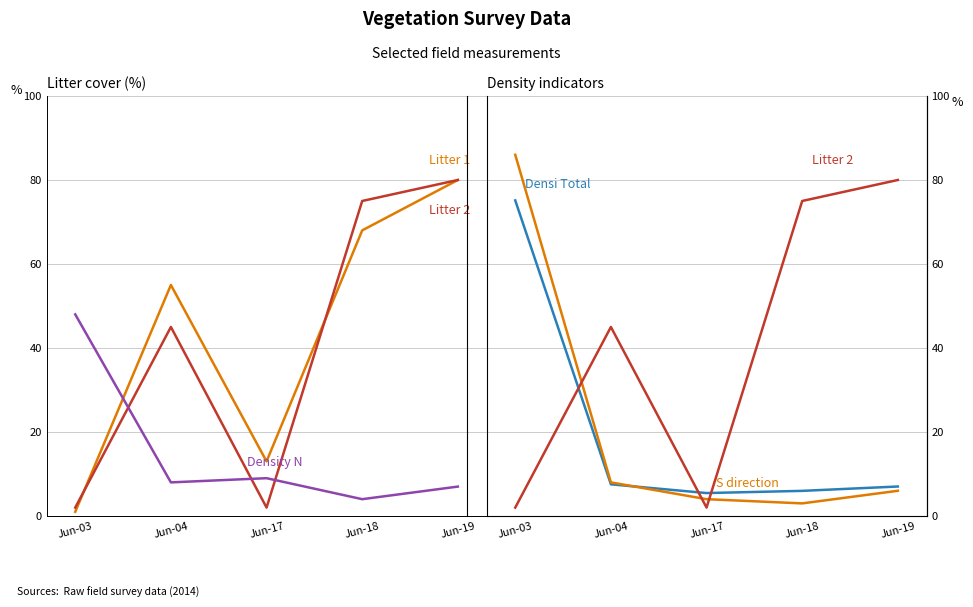

What is the difference between the maximum and minimum values in the Litter 1 series?

79.0